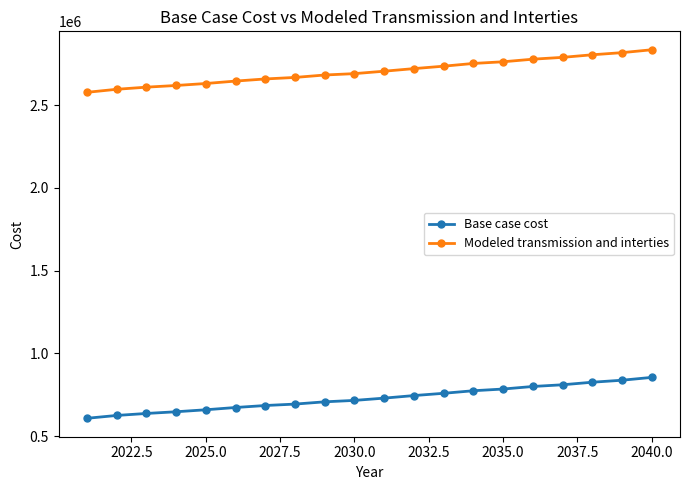

What are all the series names shown in the legend?

Base case cost, Modeled transmission and interties